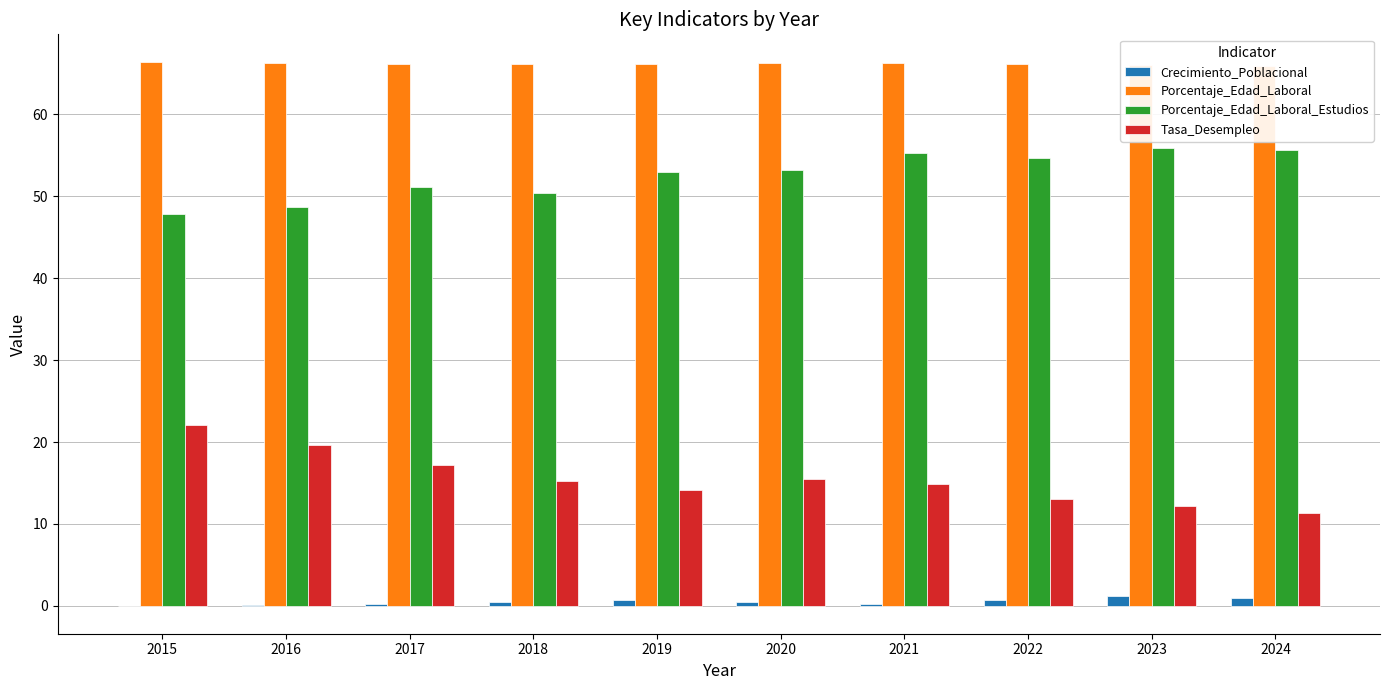

How many bars are there in each group?

4